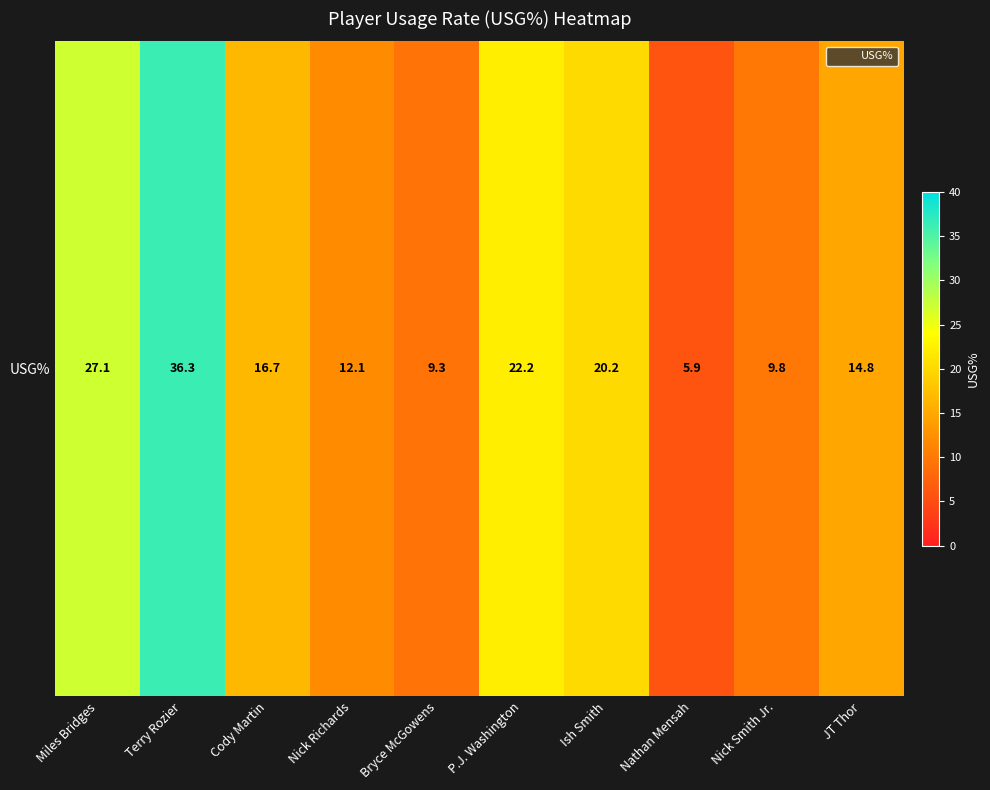

Reading left to right, what are all the values shown in this chart?

27.1	36.3	16.7	12.1	9.3	22.2	20.2	5.9	9.8	14.8